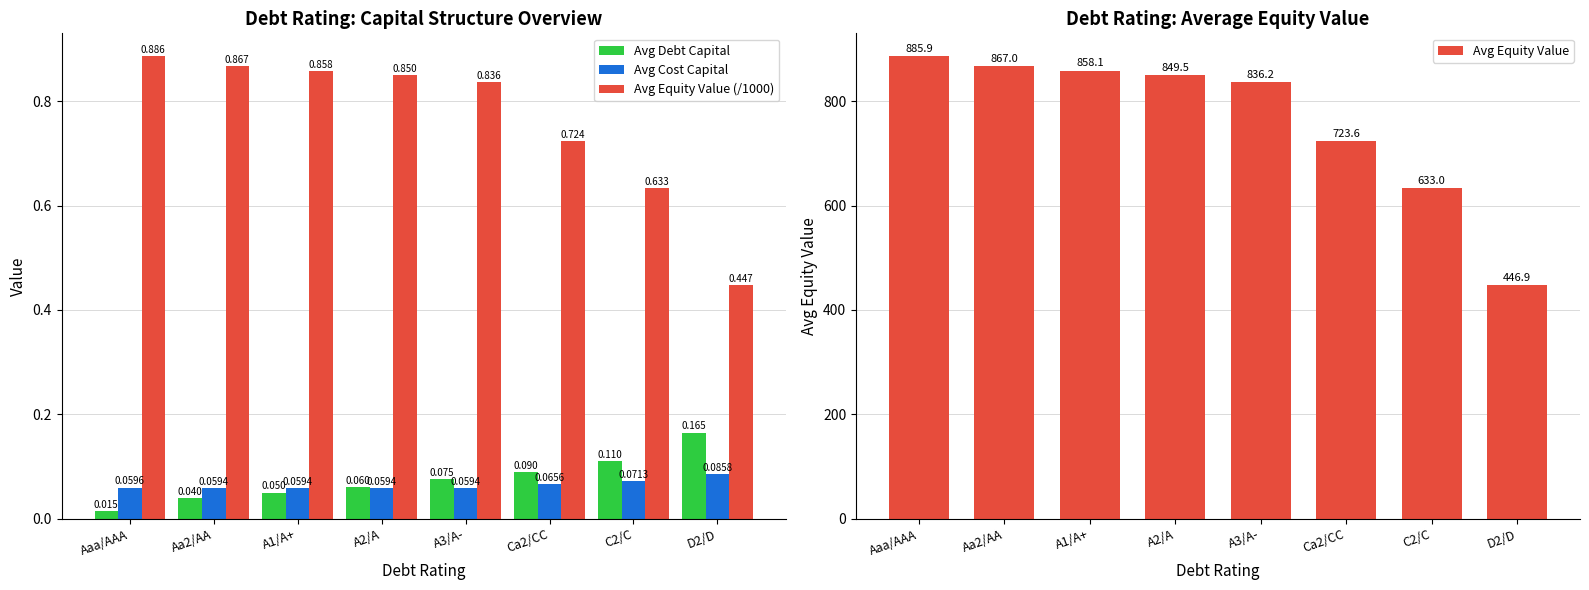

Which category has the lowest value across all series?

Aaa/AAA